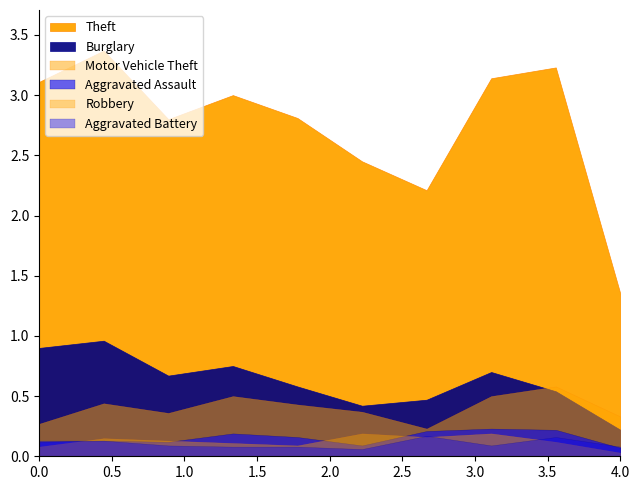

Reading right to left, transcribe all the data shown in this chart.

Theft: 2024=135	2023=323	2022=314	2021=221	2020=245	2019=281	2018=300	2017=280	2016=337	2015=311
Burglary: 2024=22	2023=54	2022=70	2021=47	2020=42	2019=58	2018=75	2017=67	2016=96	2015=90
Motor Vehicle Theft: 2024=33	2023=58	2022=50	2021=23	2020=37	2019=43	2018=50	2017=36	2016=44	2015=27
Aggravated Assault: 2024=7	2023=22	2022=23	2021=21	2020=9	2019=16	2018=19	2017=12	2016=13	2015=12
Robbery: 2024=3	2023=12	2022=19	2021=16	2020=19	2019=9	2018=11	2017=13	2016=15	2015=8
Aggravated Battery: 2024=8	2023=16	2022=9	2021=17	2020=6	2019=8	2018=8	2017=9	2016=13	2015=13